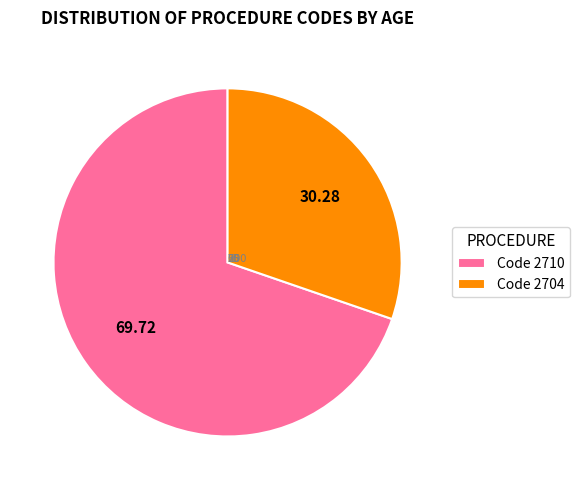

Count the number of slices in the pie.

2